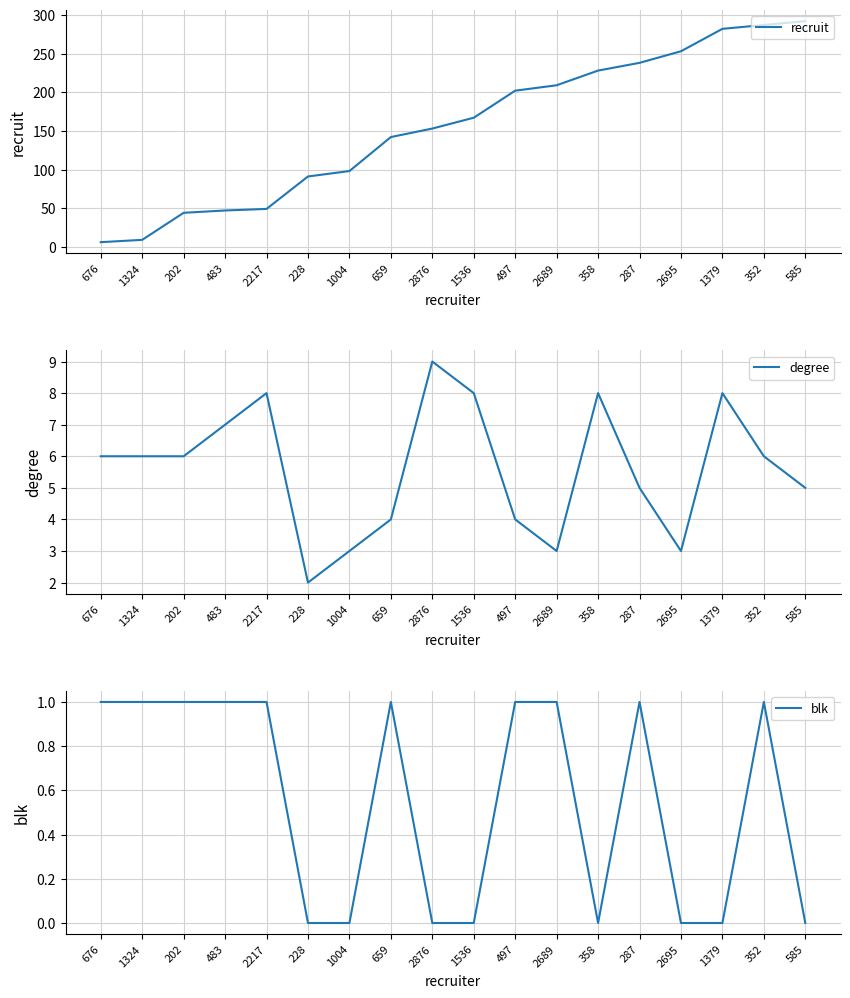

True or false: blk and degree intersect in this chart.

False